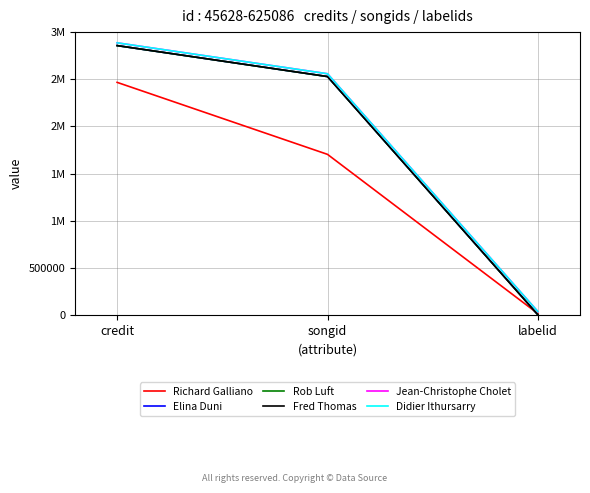

Does the chart have visible grid lines?

Yes